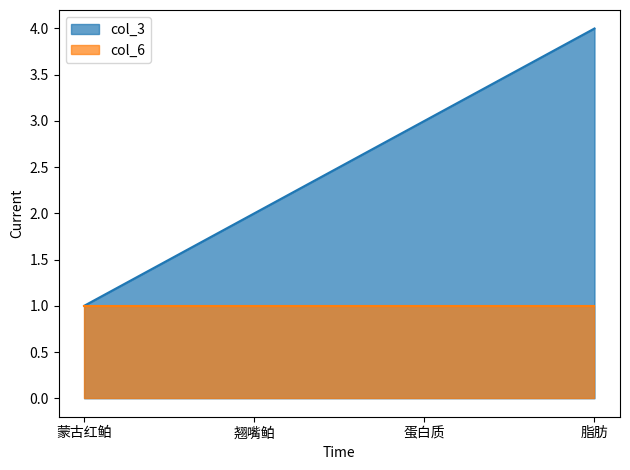

Count the values in the range 2 to 4.

3